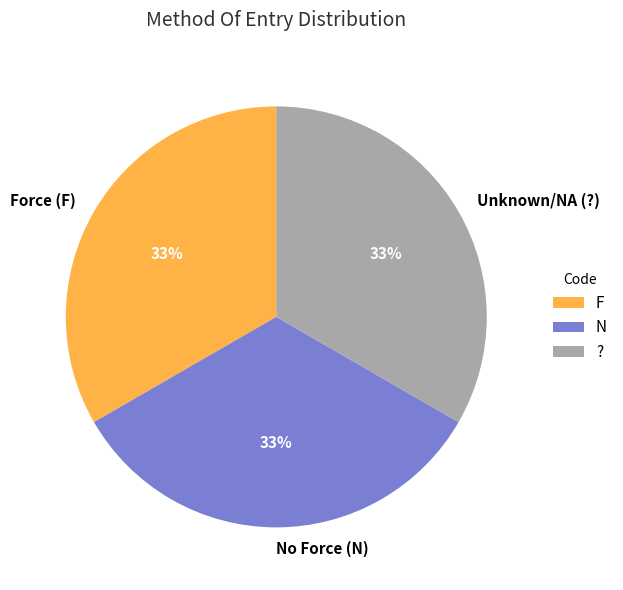

True or false: ? accounts for 84% of the total.

False